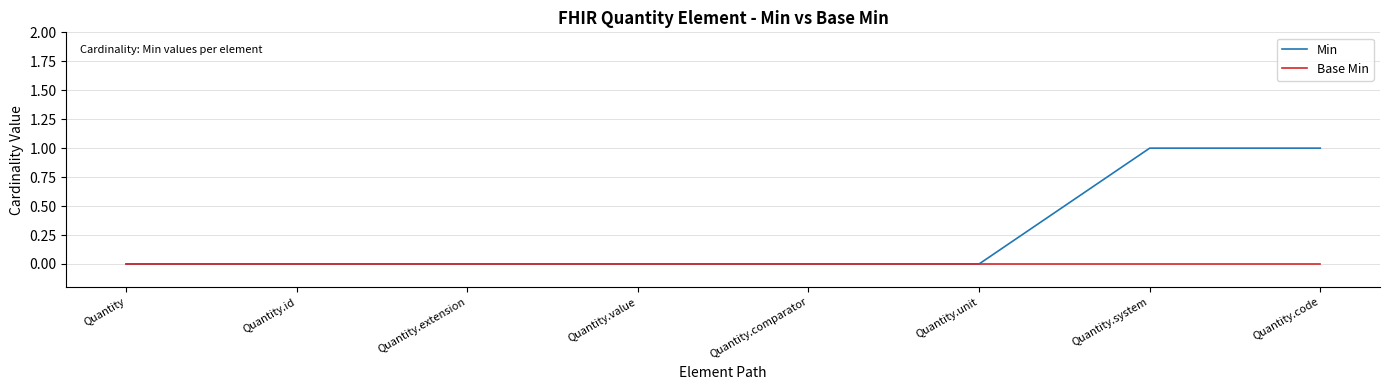

How many lines are shown in the chart?

2